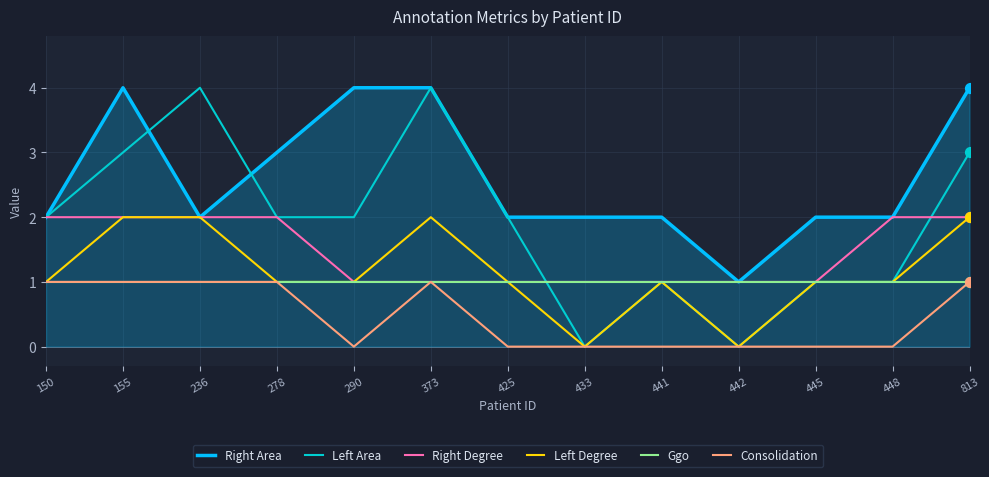

Which series changed the most between 290 and 373?

Left Area